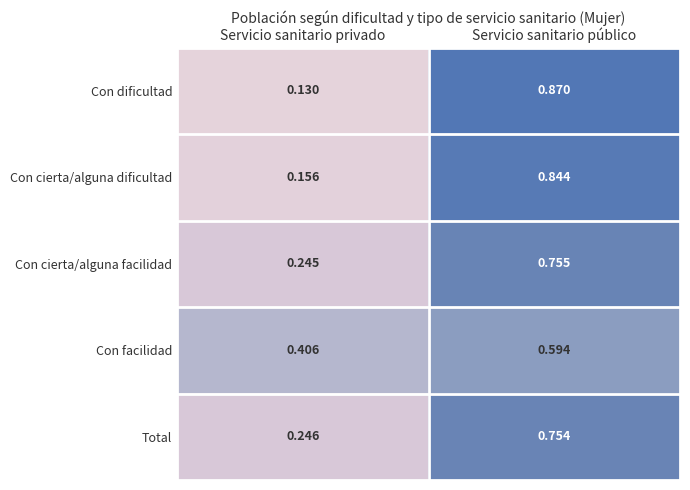

What is the total value across all series at Servicio sanitario privado?

1.2